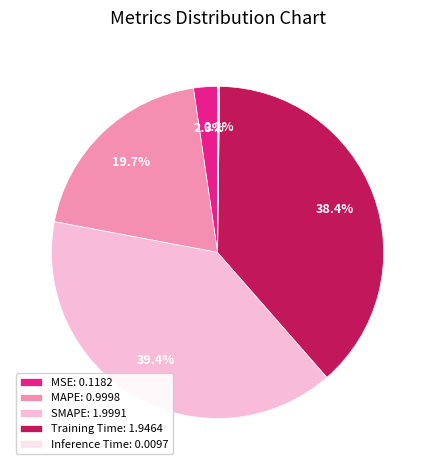

Does SMAPE account for over 50% of the chart?

No